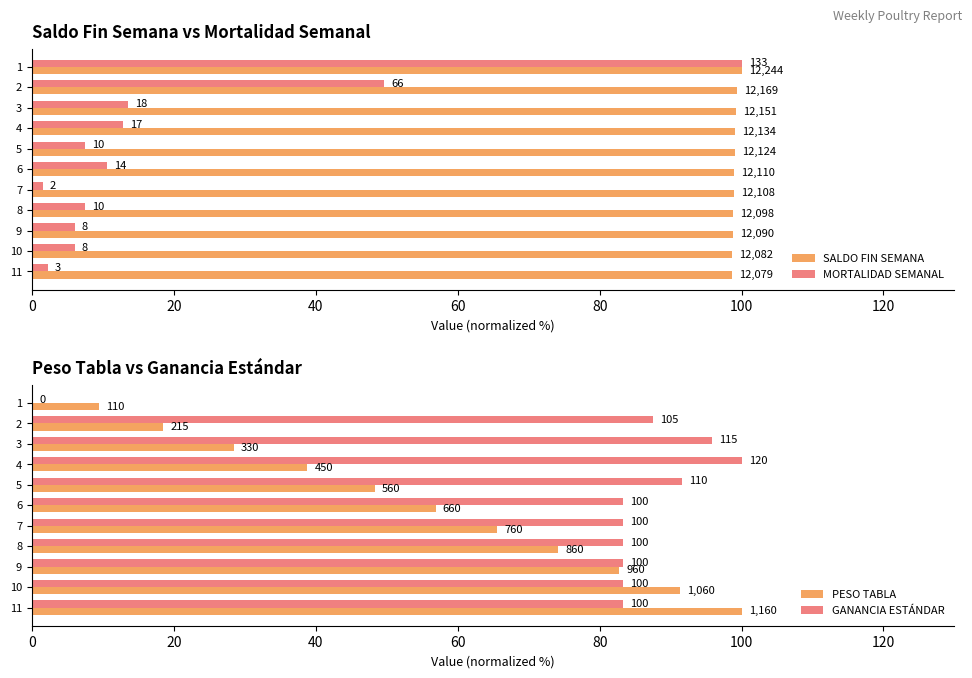

Reading left to right, what are all the values shown in this chart?

SALDO FIN SEMANA: 100.0	99.4	99.2	99.1	99.0	98.9	98.9	98.8	98.7	98.7	98.7
MORTALIDAD SEMANAL: 100.0	49.6	13.5	12.8	7.5	10.5	1.5	7.5	6.0	6.0	2.3
PESO TABLA: 9.5	18.5	28.4	38.8	48.3	56.9	65.5	74.1	82.8	91.4	100.0
GANANCIA ESTÁNDAR: 0.0	87.5	95.8	100.0	91.7	83.3	83.3	83.3	83.3	83.3	83.3